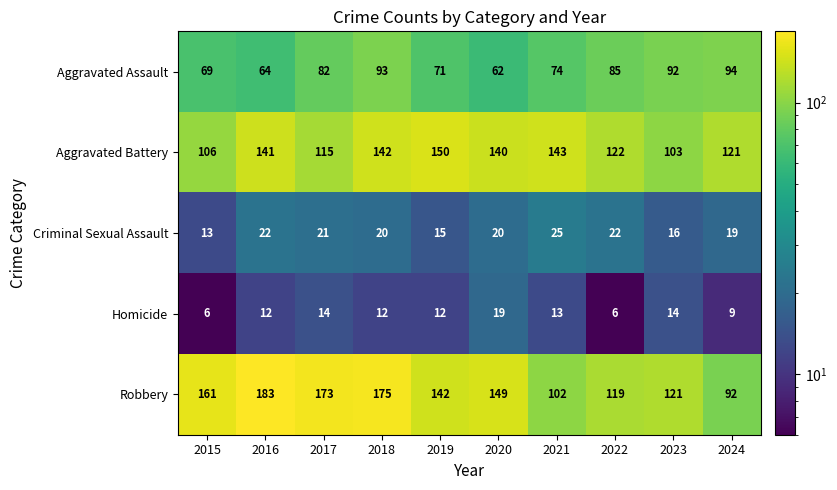

What is the total value across all series at 2016?

422